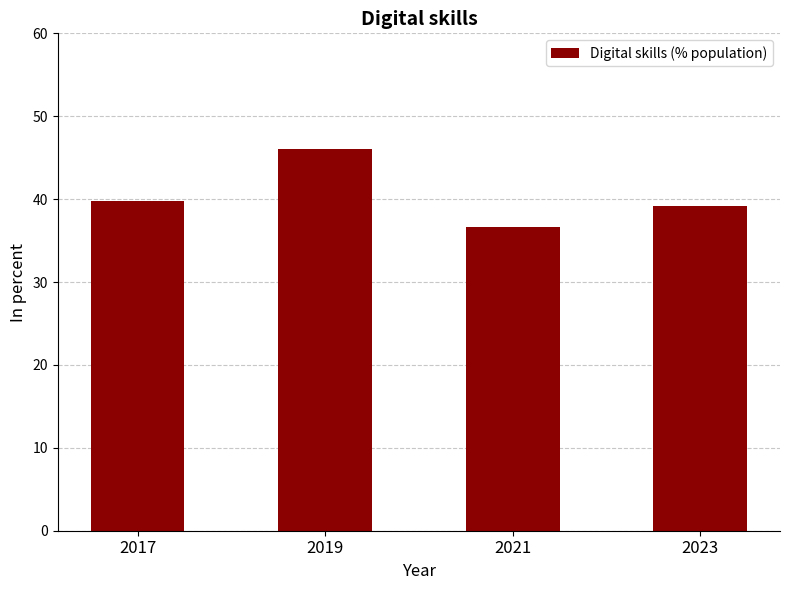

Where does the data first go above 39?

2017